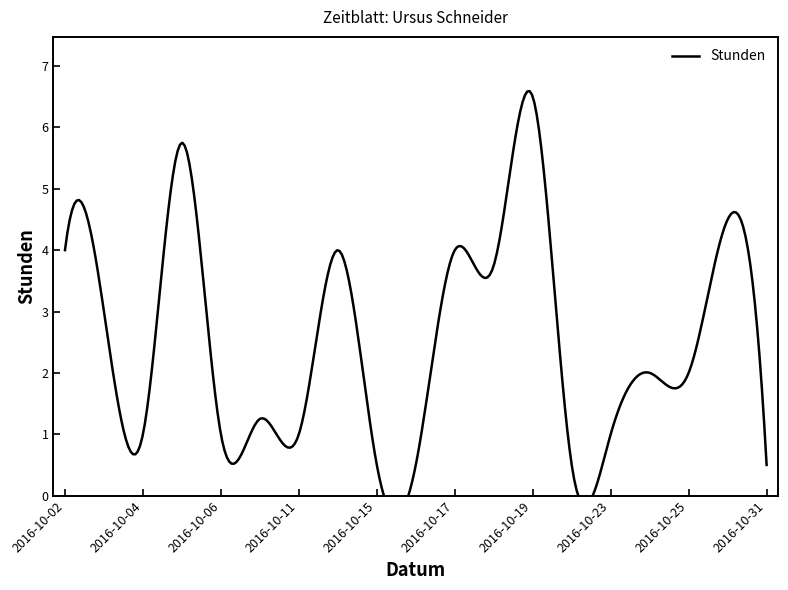

Which category has the highest value across all series?

2016-10-19